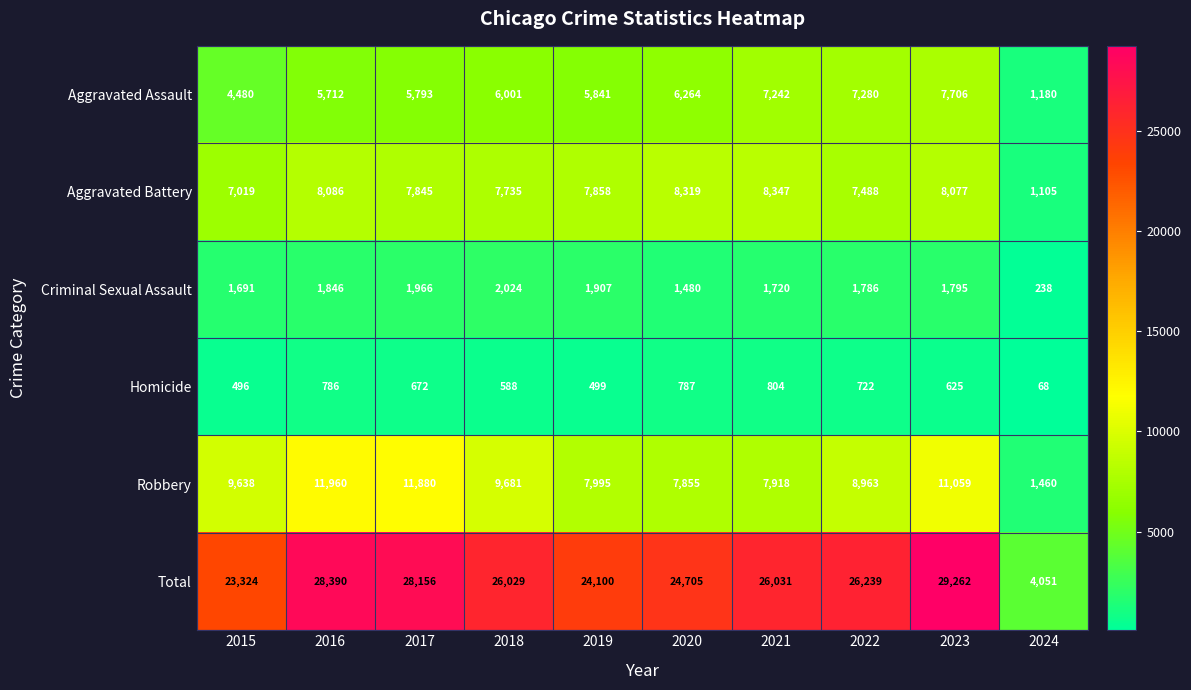

Which series changed the most between 2018 and 2022?

Aggravated Assault